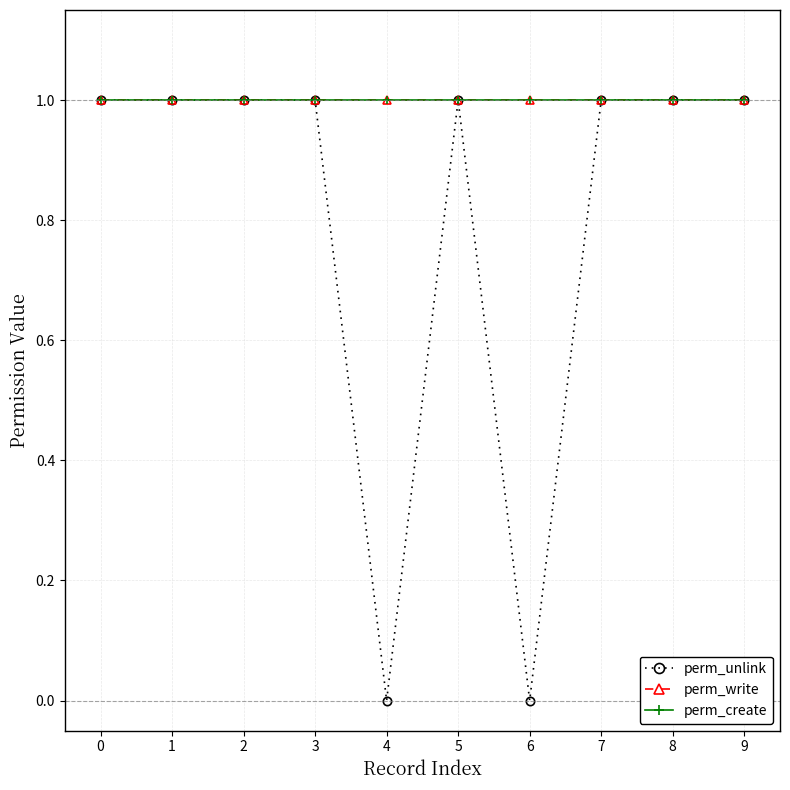

Does the chart have visible grid lines?

Yes